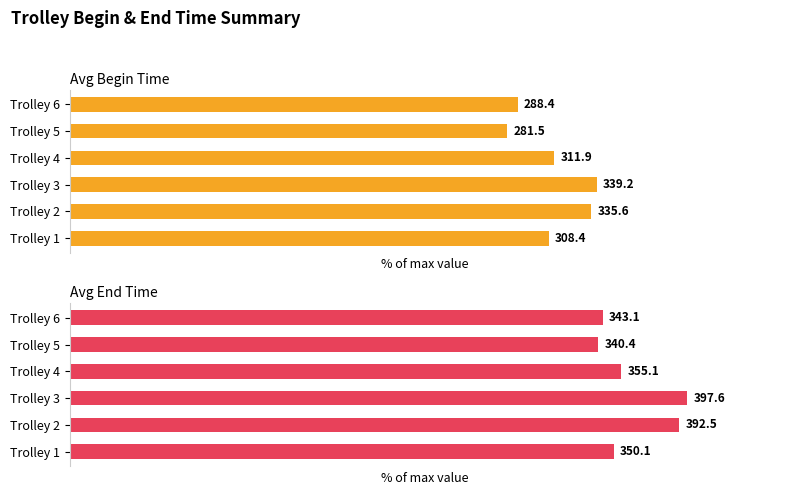

At Trolley 2, list the series in order from largest to smallest.

Avg End Time, Avg Begin Time